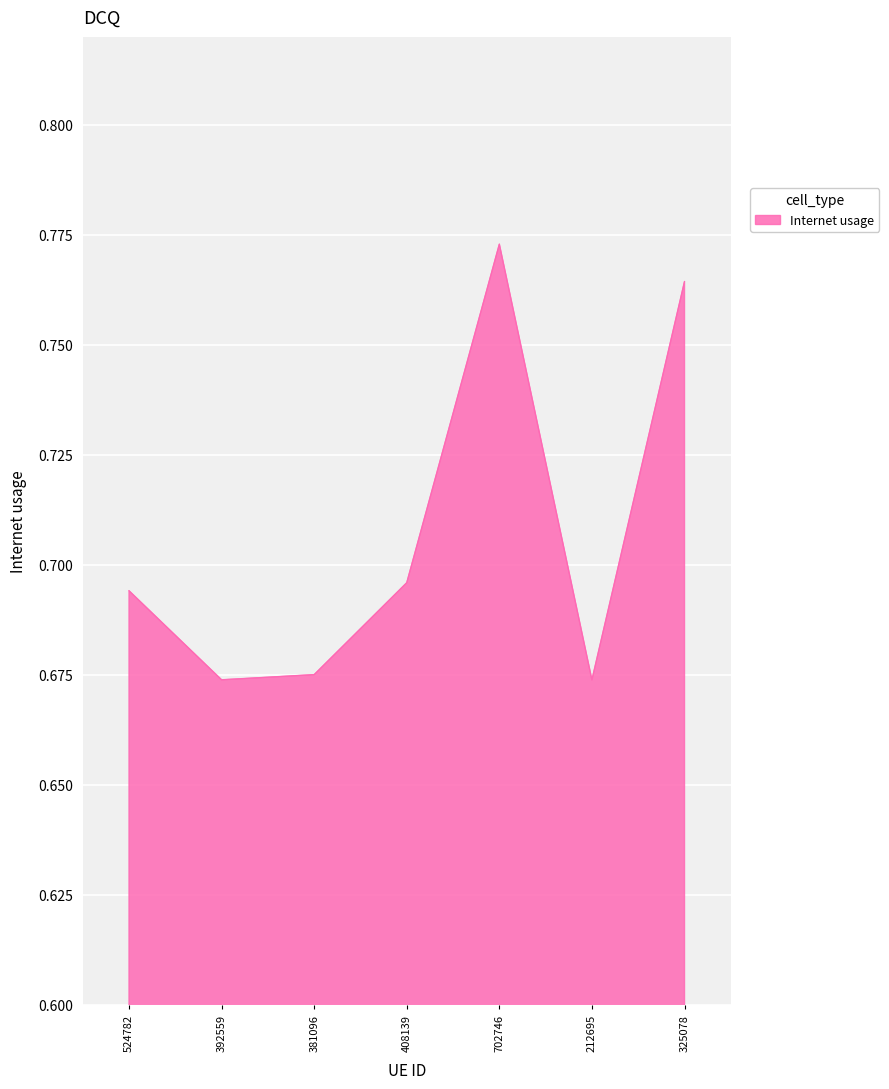

What position from the right is 212695?

2